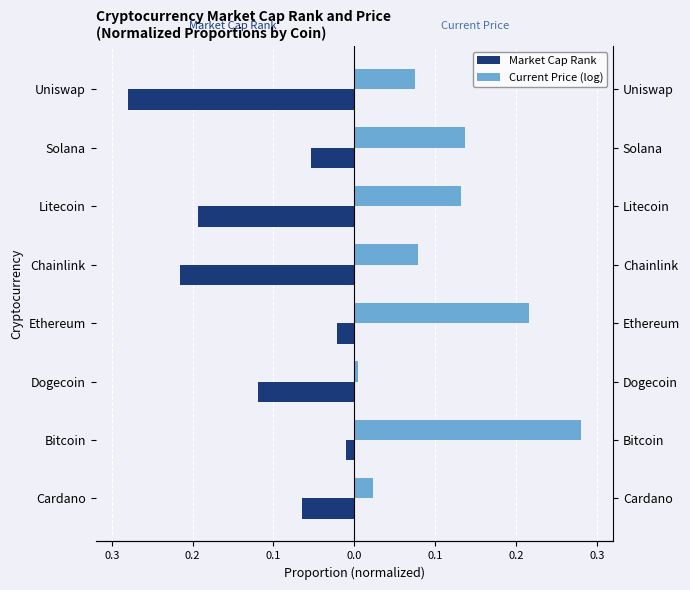

What is the sum of all Market Cap Rank values?

-1.0